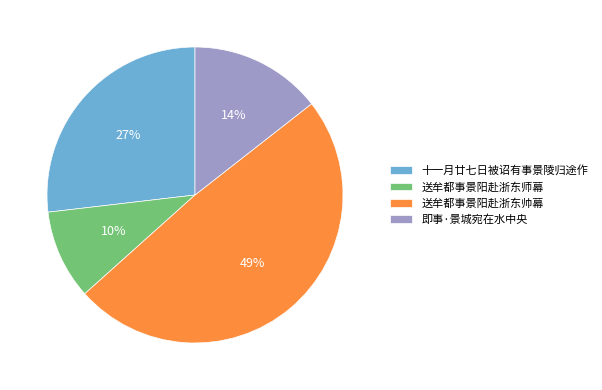

The 即事·景城宛在水中央 slice represents 26% of the pie. True or false?

False